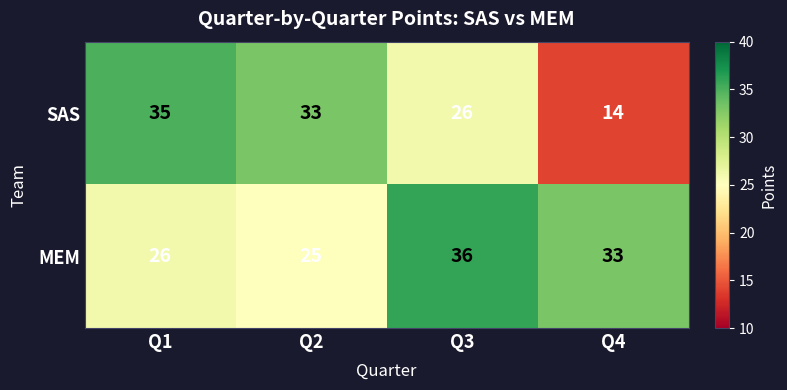

What is the difference between the second highest and minimum values in the SAS series?

19